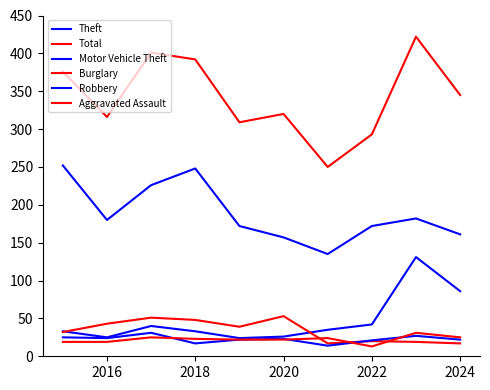

Does the chart display data point markers on the line(s)?

No